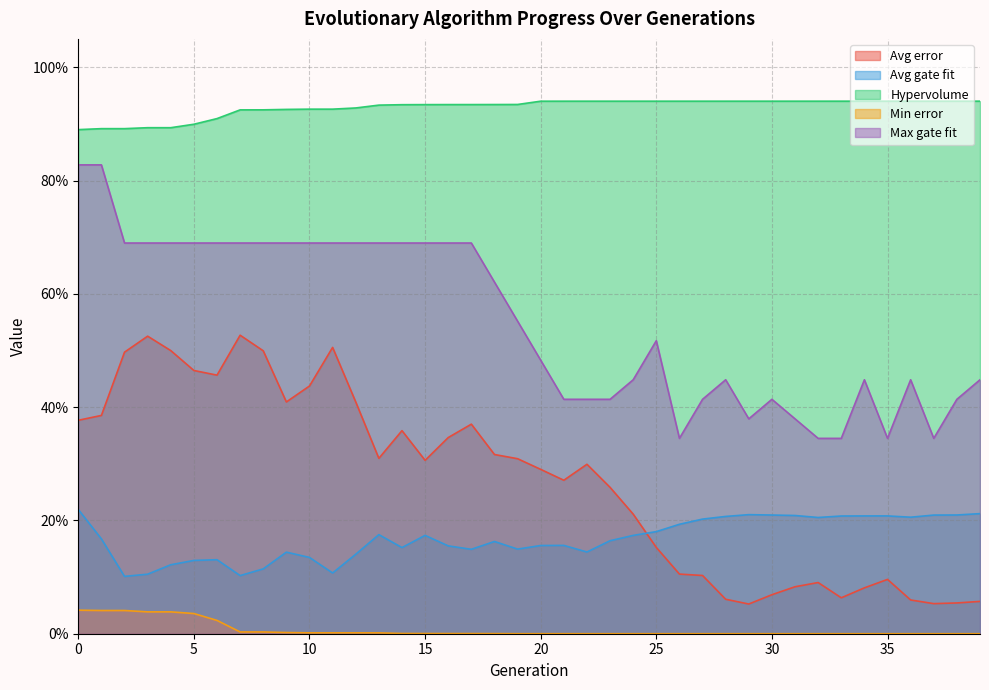

Which series has the largest total across all categories?

Hypervolume